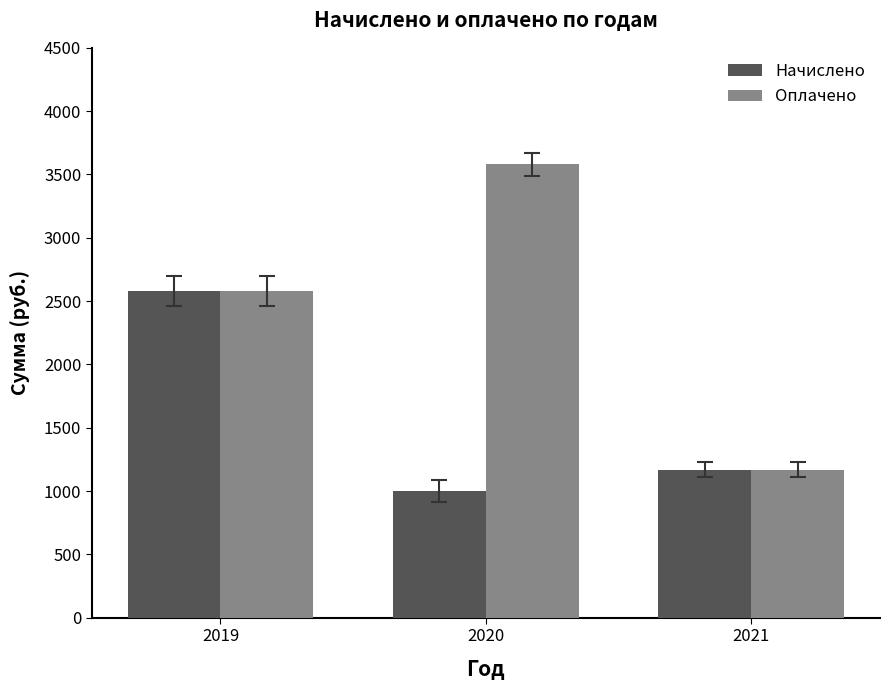

Between 2020 and 2021, which series saw the biggest shift?

Оплачено